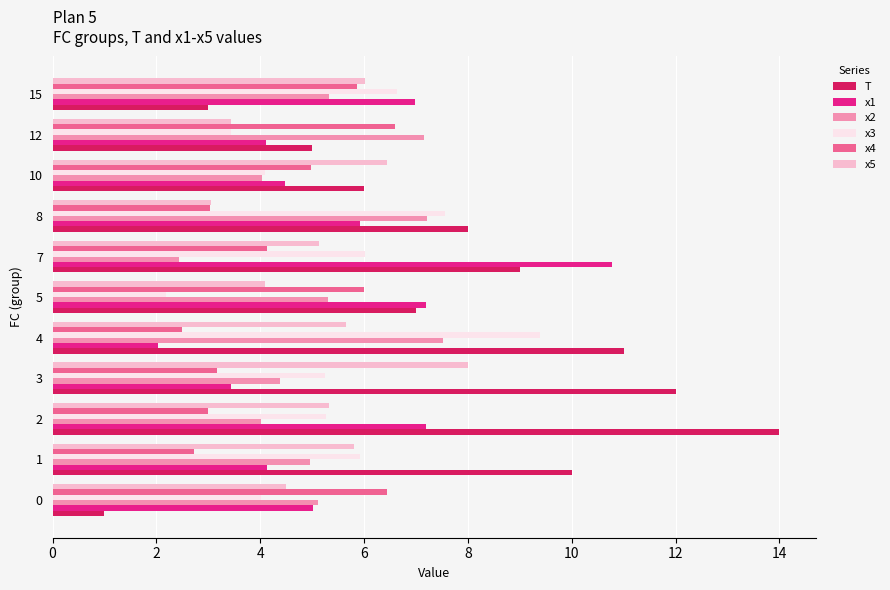

What is the sum of the x5 values at 12 and 5?

7.5